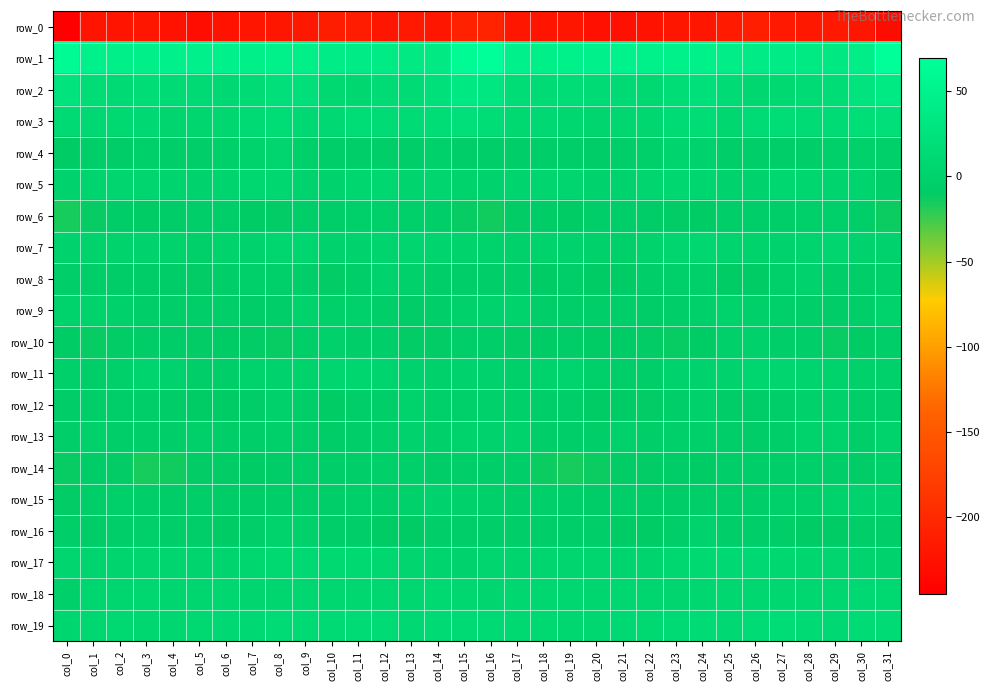

Rank the series by their maximum value, from highest to lowest.

row_1, row_2, row_3, row_19, row_18, row_17, row_5, row_7, row_11, row_4, row_15, row_13, row_8, row_16, row_9, row_12, row_10, row_14, row_6, row_0